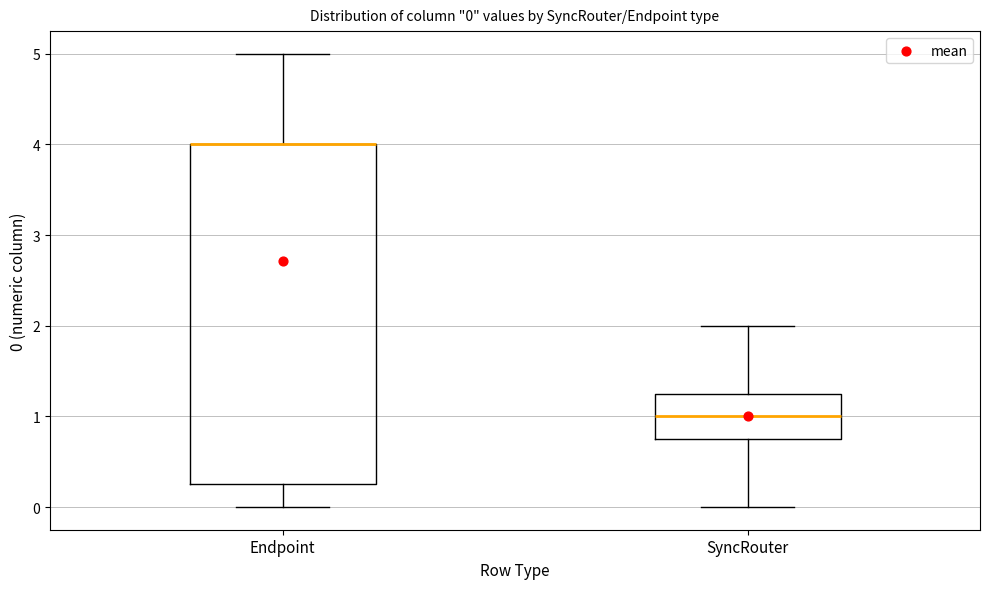

Comparing the boxes themselves (not the whiskers), which one is the tallest?

Endpoint